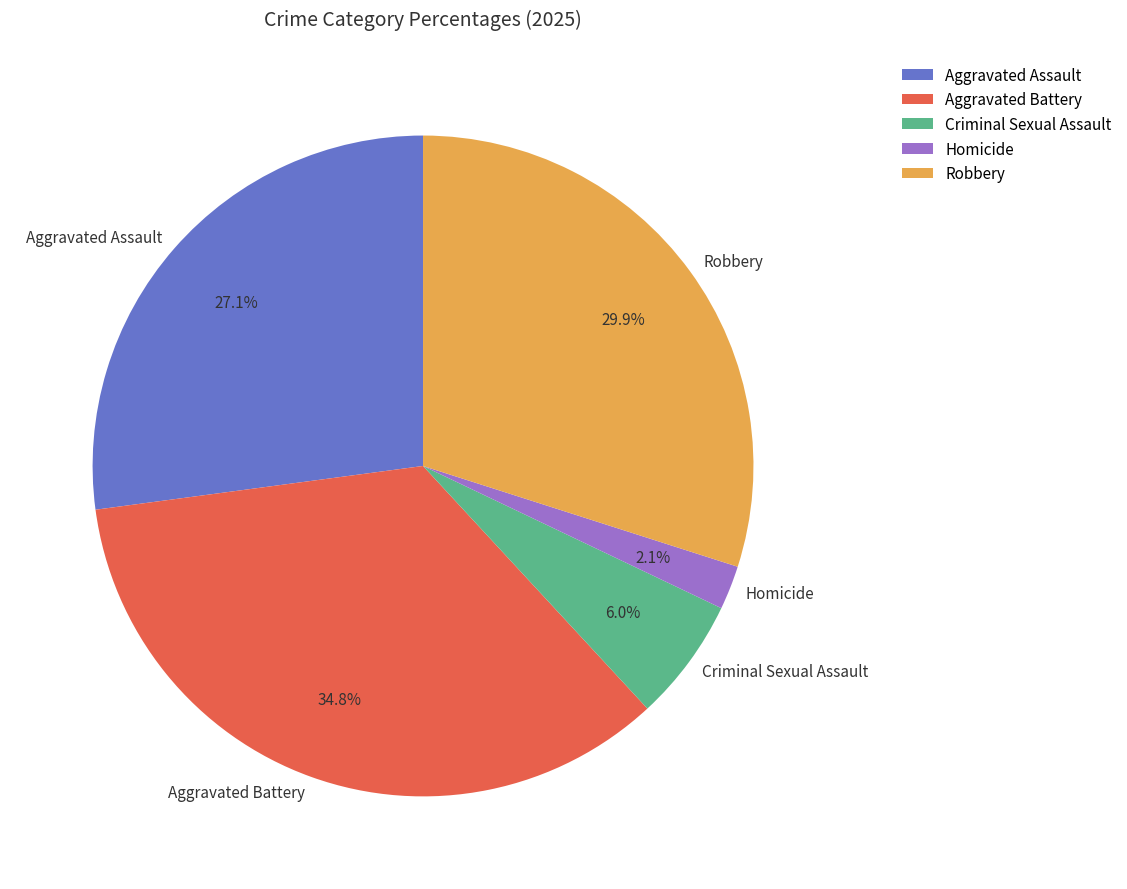

Rank the categories by value from lowest to highest.

Homicide, Criminal Sexual Assault, Aggravated Assault, Robbery, Aggravated Battery